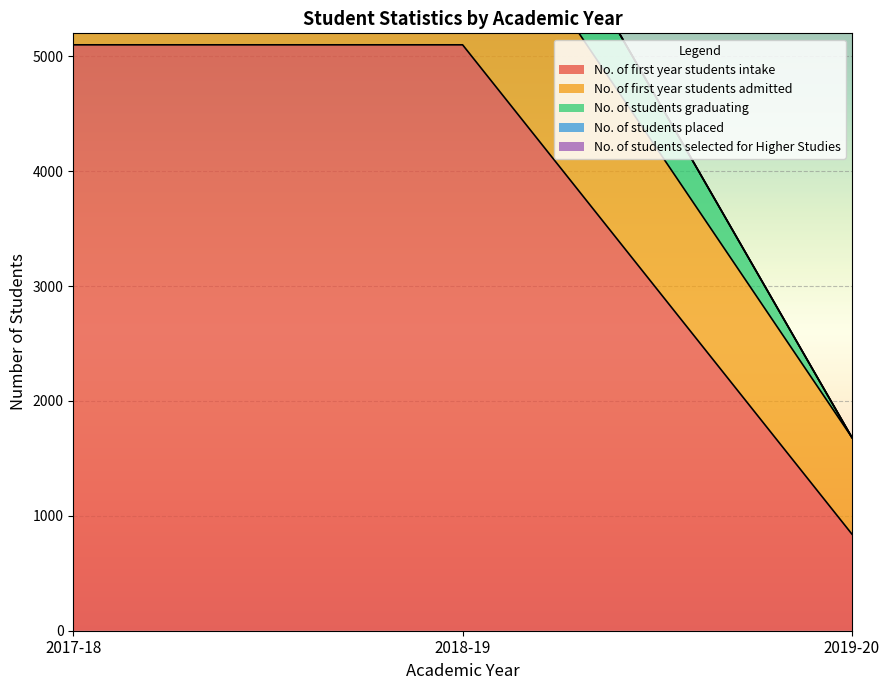

Between 2018-19 and 2019-20, which series saw the biggest shift?

No. of first year students intake